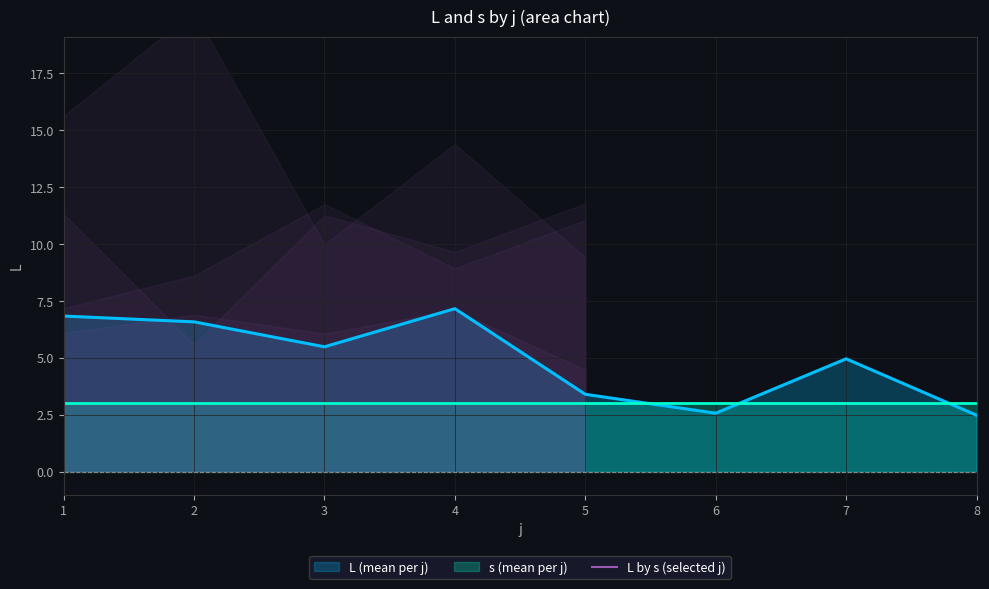

After their last crossing, which series has the higher values: s (mean per j) or L (mean per j)?

s (mean per j)